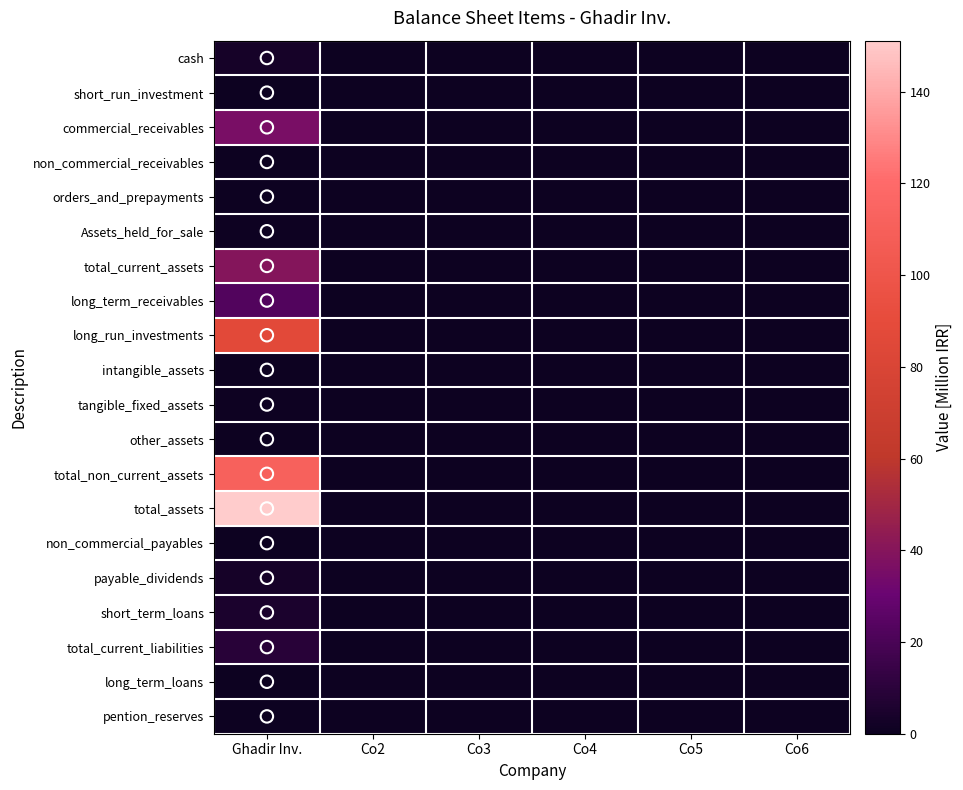

Reading left to right, transcribe all the data shown in this chart.

cash: Ghadir Inv.=3.2	Co2=0.0	Co3=0.0	Co4=0.0	Co5=0.0	Co6=0.0
short_run_investment: Ghadir Inv.=0.3	Co2=0.0	Co3=0.0	Co4=0.0	Co5=0.0	Co6=0.0
commercial_receivables: Ghadir Inv.=35.7	Co2=0.0	Co3=0.0	Co4=0.0	Co5=0.0	Co6=0.0
non_commercial_receivables: Ghadir Inv.=0.0	Co2=0.0	Co3=0.0	Co4=0.0	Co5=0.0	Co6=0.0
orders_and_prepayments: Ghadir Inv.=0.0	Co2=0.0	Co3=0.0	Co4=0.0	Co5=0.0	Co6=0.0
Assets_held_for_sale: Ghadir Inv.=0.7	Co2=0.0	Co3=0.0	Co4=0.0	Co5=0.0	Co6=0.0
total_current_assets: Ghadir Inv.=39.9	Co2=0.0	Co3=0.0	Co4=0.0	Co5=0.0	Co6=0.0
long_term_receivables: Ghadir Inv.=22.9	Co2=0.0	Co3=0.0	Co4=0.0	Co5=0.0	Co6=0.0
long_run_investments: Ghadir Inv.=87.0	Co2=0.0	Co3=0.0	Co4=0.0	Co5=0.0	Co6=0.0
intangible_assets: Ghadir Inv.=0.0	Co2=0.0	Co3=0.0	Co4=0.0	Co5=0.0	Co6=0.0
tangible_fixed_assets: Ghadir Inv.=0.9	Co2=0.0	Co3=0.0	Co4=0.0	Co5=0.0	Co6=0.0
other_assets: Ghadir Inv.=0.4	Co2=0.0	Co3=0.0	Co4=0.0	Co5=0.0	Co6=0.0
total_non_current_assets: Ghadir Inv.=111.2	Co2=0.0	Co3=0.0	Co4=0.0	Co5=0.0	Co6=0.0
total_assets: Ghadir Inv.=151.1	Co2=0.0	Co3=0.0	Co4=0.0	Co5=0.0	Co6=0.0
non_commercial_payables: Ghadir Inv.=0.6	Co2=0.0	Co3=0.0	Co4=0.0	Co5=0.0	Co6=0.0
payable_dividends: Ghadir Inv.=3.0	Co2=0.0	Co3=0.0	Co4=0.0	Co5=0.0	Co6=0.0
short_term_loans: Ghadir Inv.=5.3	Co2=0.0	Co3=0.0	Co4=0.0	Co5=0.0	Co6=0.0
total_current_liabilities: Ghadir Inv.=8.9	Co2=0.0	Co3=0.0	Co4=0.0	Co5=0.0	Co6=0.0
long_term_loans: Ghadir Inv.=0.3	Co2=0.0	Co3=0.0	Co4=0.0	Co5=0.0	Co6=0.0
pention_reserves: Ghadir Inv.=0.0	Co2=0.0	Co3=0.0	Co4=0.0	Co5=0.0	Co6=0.0